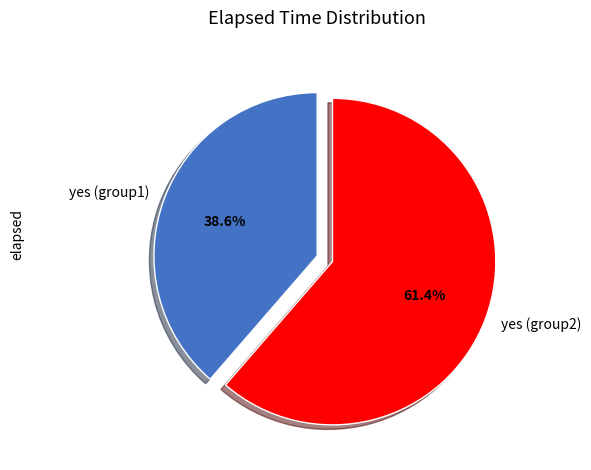

What portion of the pie excludes yes (group1)?

61.4%